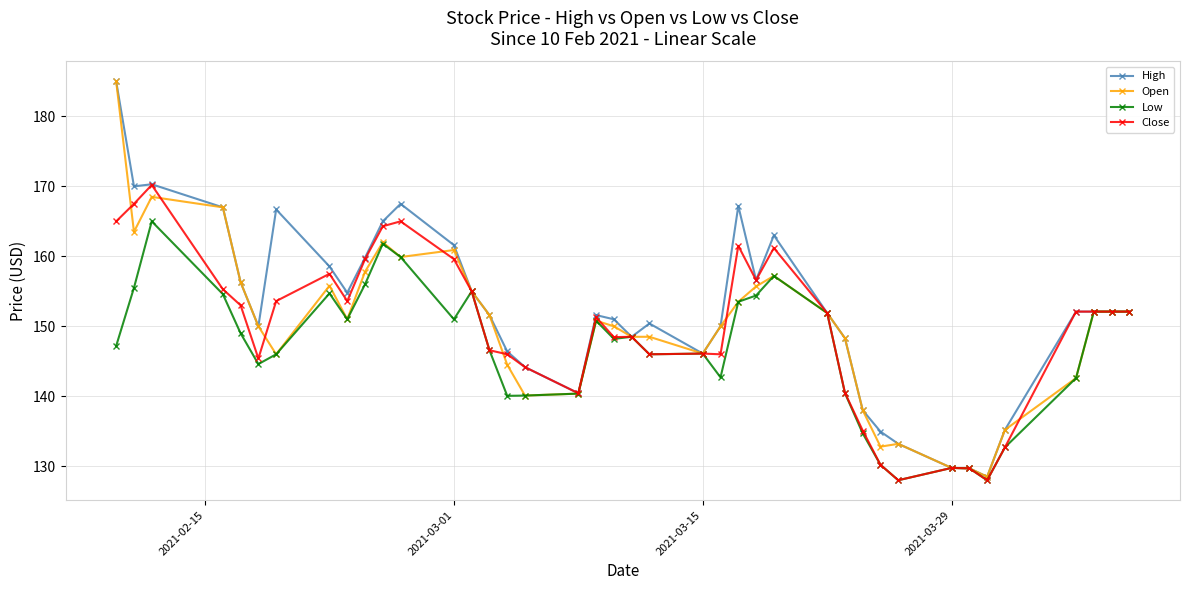

True or false: High has more than 2 points higher than both neighbors.

True